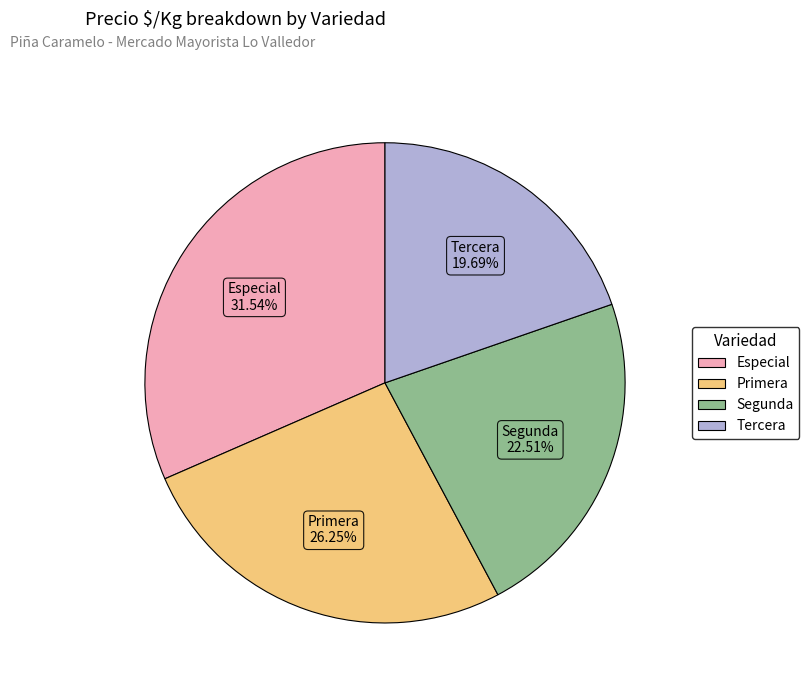

Which category has the biggest portion of the pie?

Especial